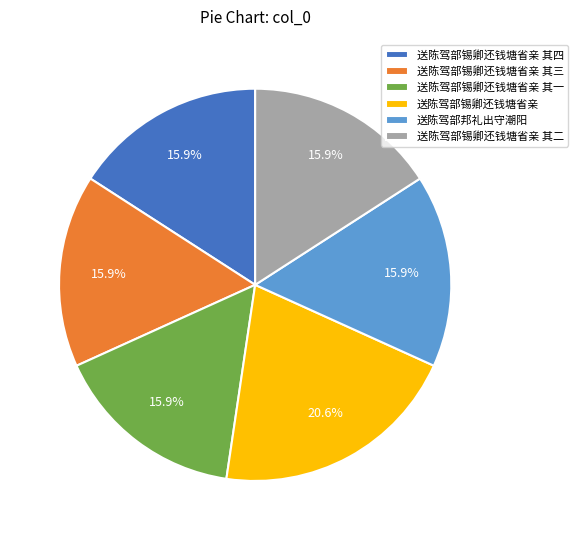

To the nearest percent, what is the average slice percentage?

17%